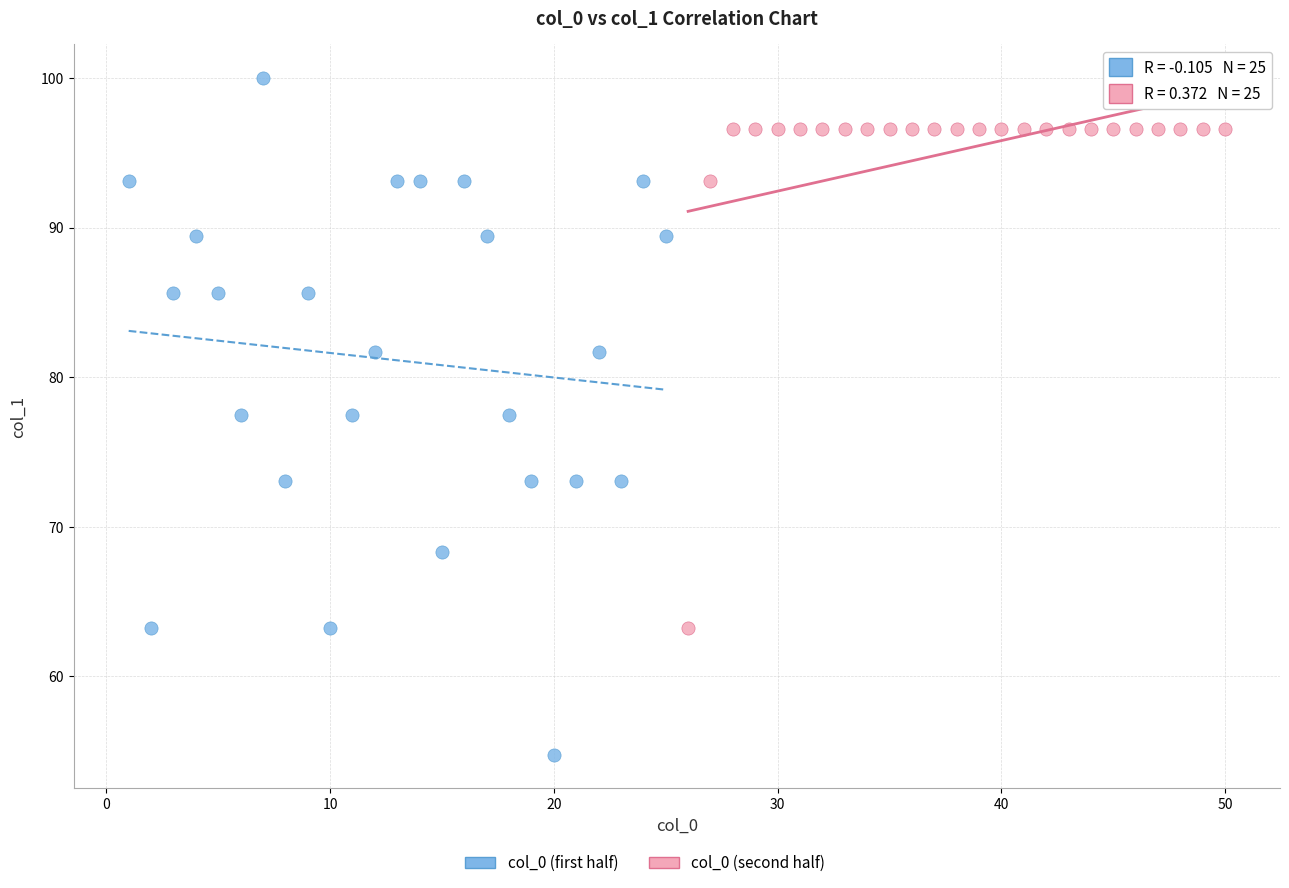

Which series has the largest Y range (max minus min)?

col_0 (first half)